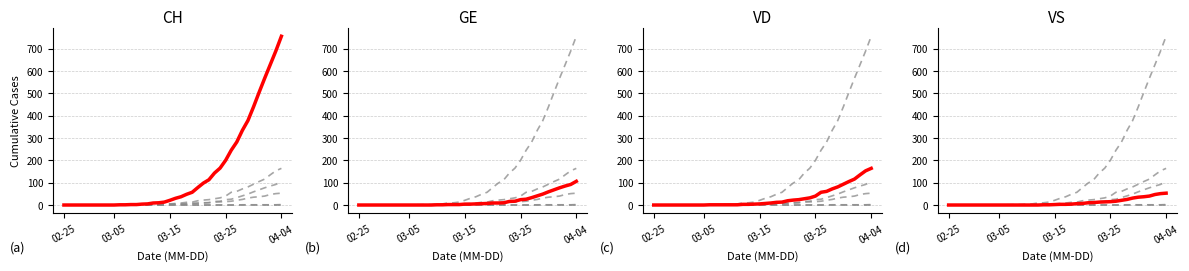

True or false: GE has more than 0 interior local peaks.

False